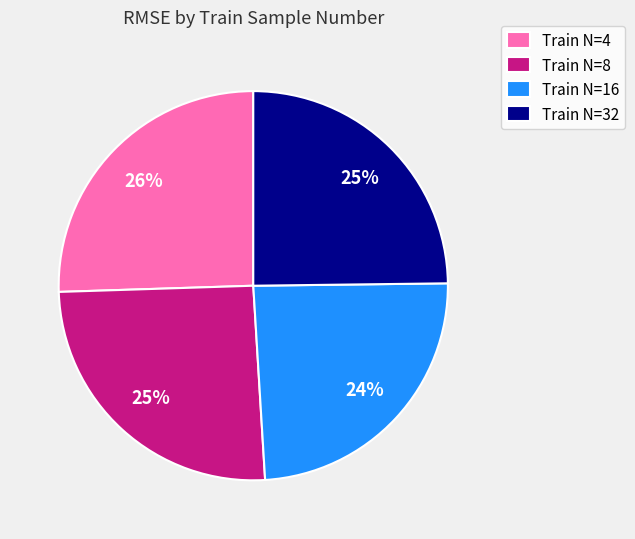

How many segments does this pie chart have?

4